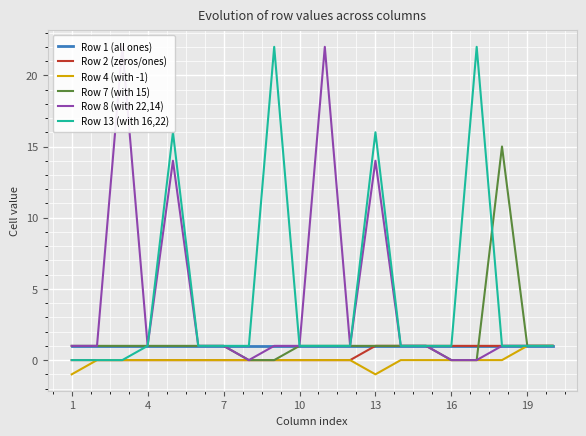

Is this an area chart (filled region under the line)?

No